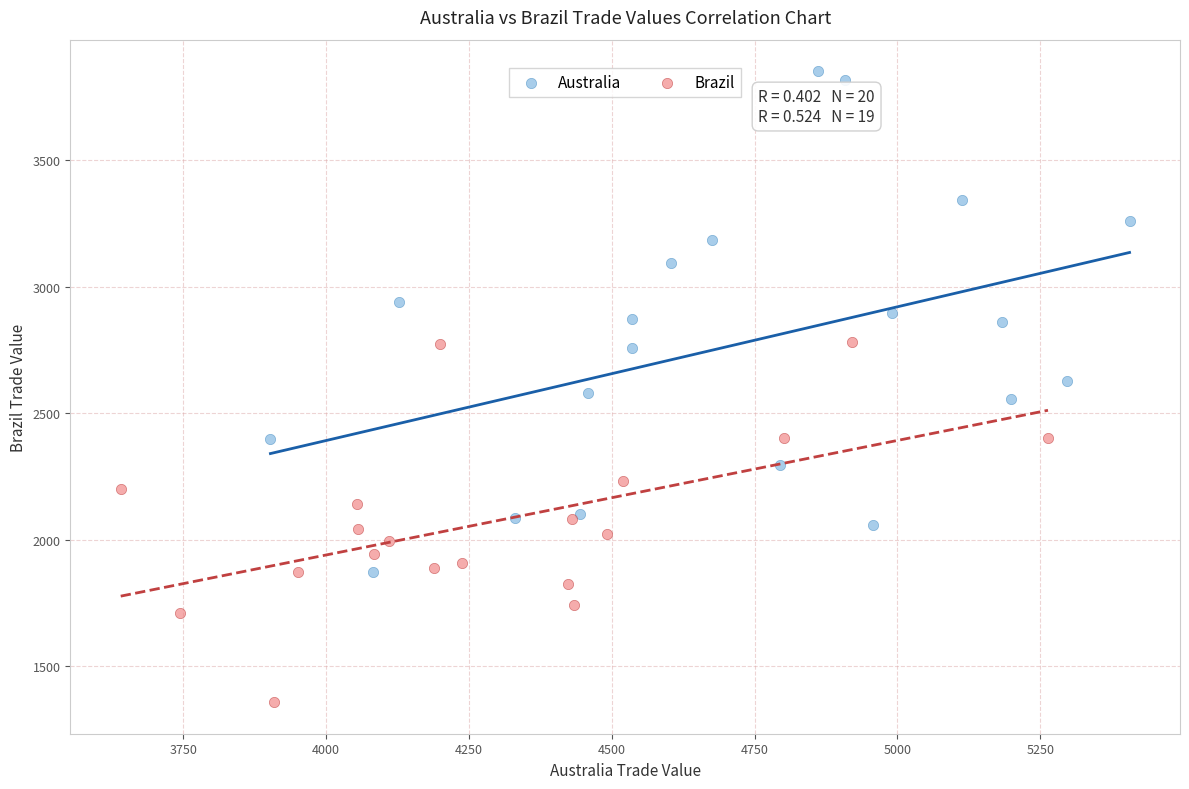

Which series contains the lowest Y value?

Brazil